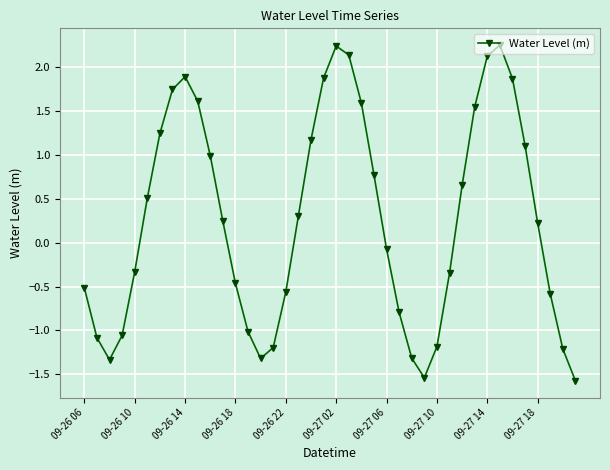

What is the difference between the second highest and minimum values?

3.8